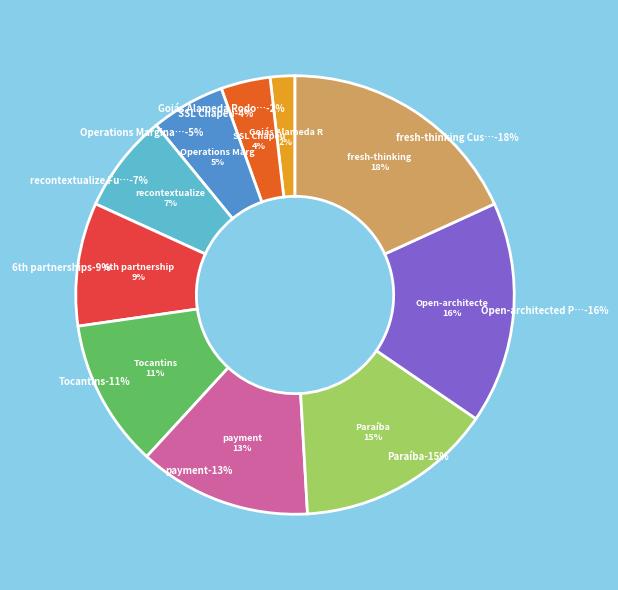

How many slices are in this pie chart?

10